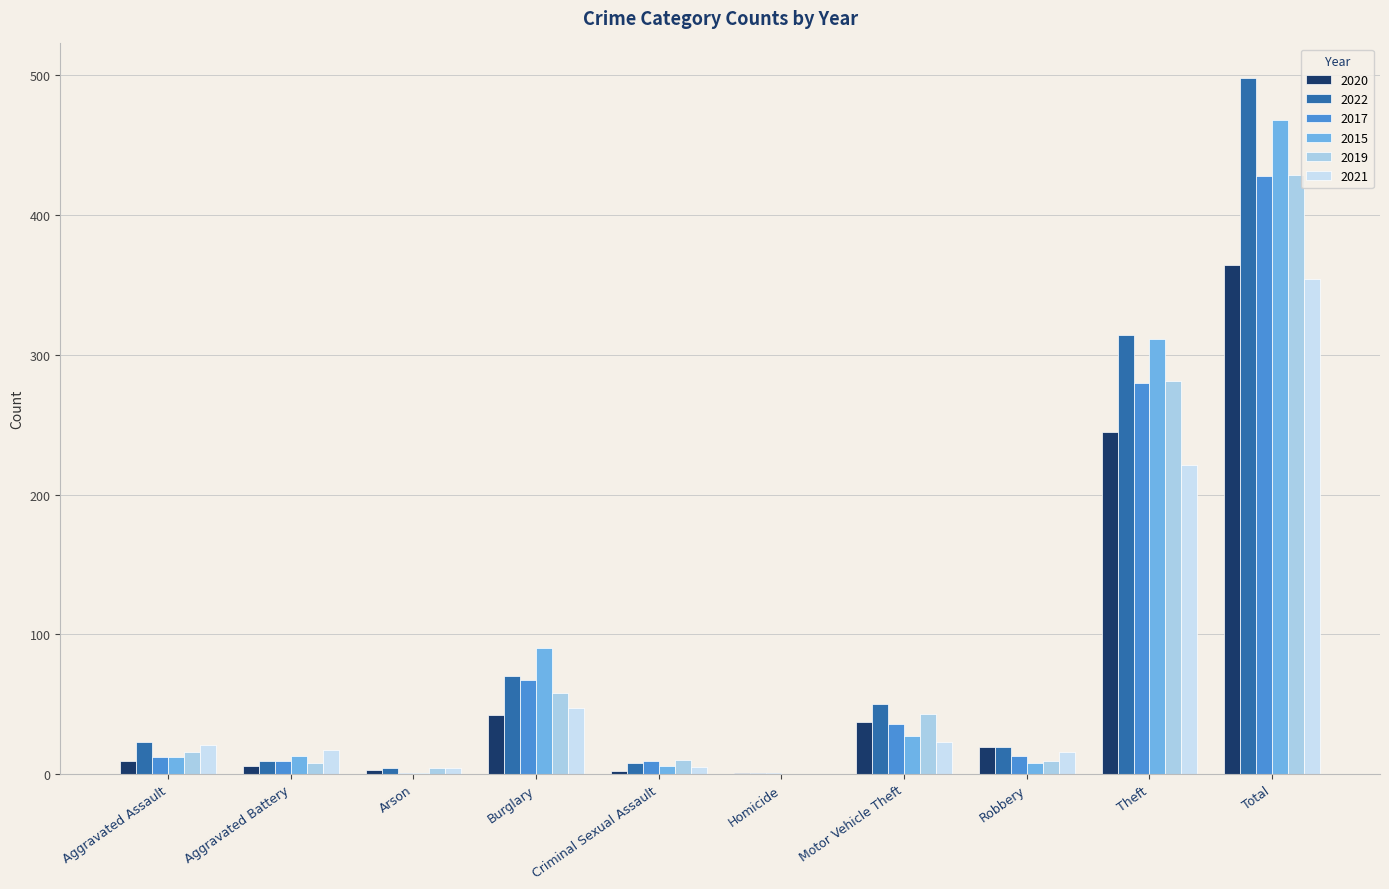

What is the total value across all series at Theft?

1652